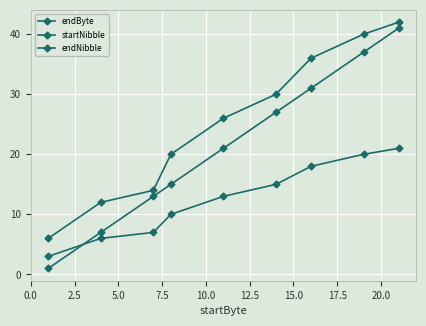

How many lines are shown in the chart?

3